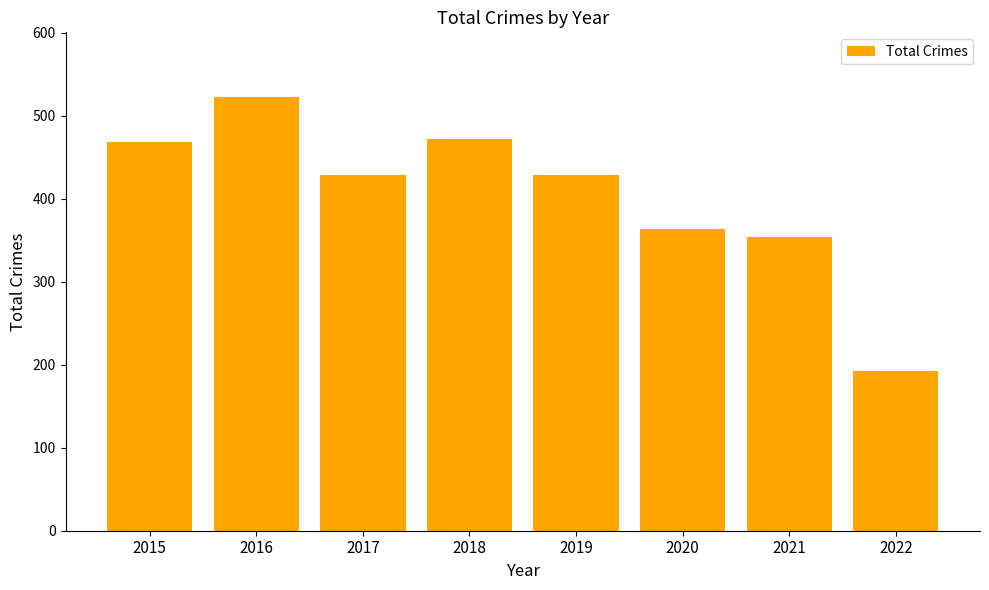

What is the change in value from 2015 to 2021?

-114